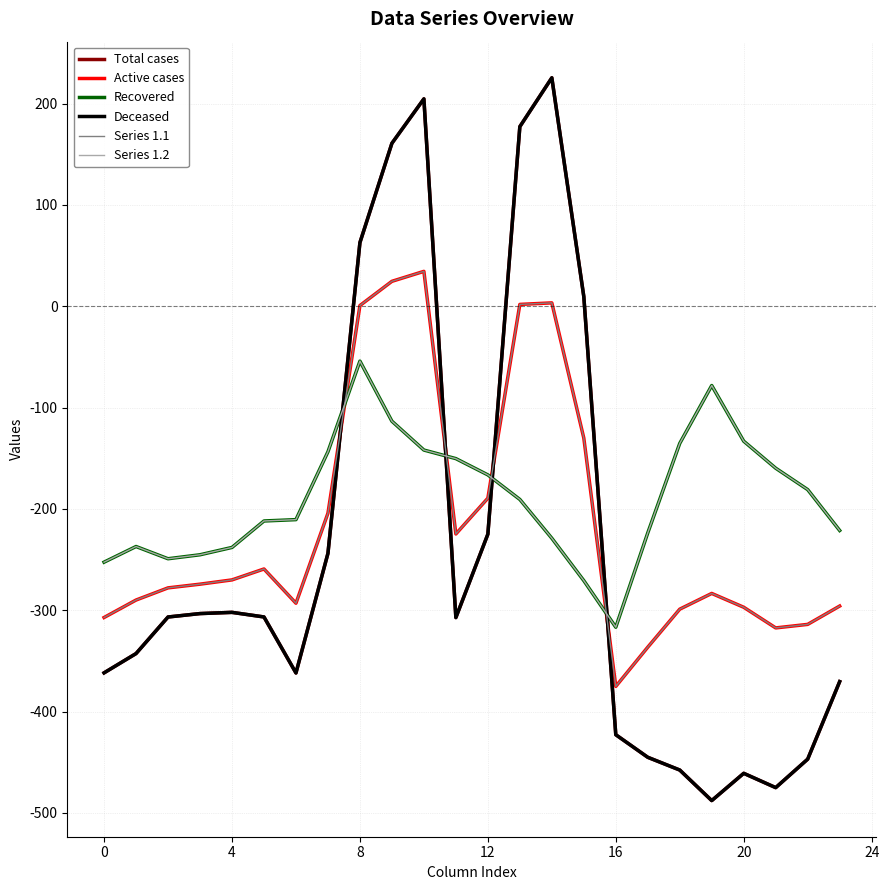

At which label is Recovered closest to -185?

22